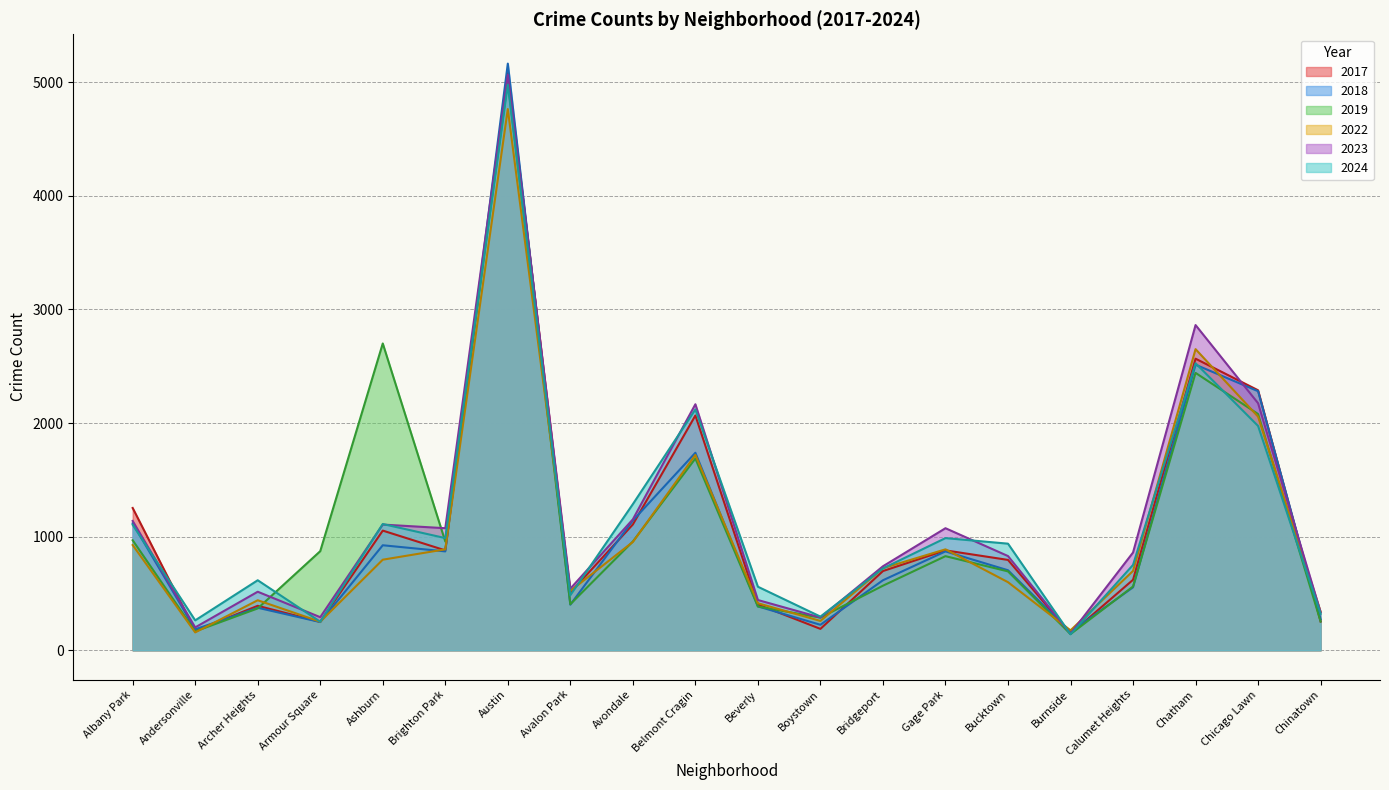

Is the value of 2019 at Chinatown greater than the value of 2022 at Brighton Park?

No